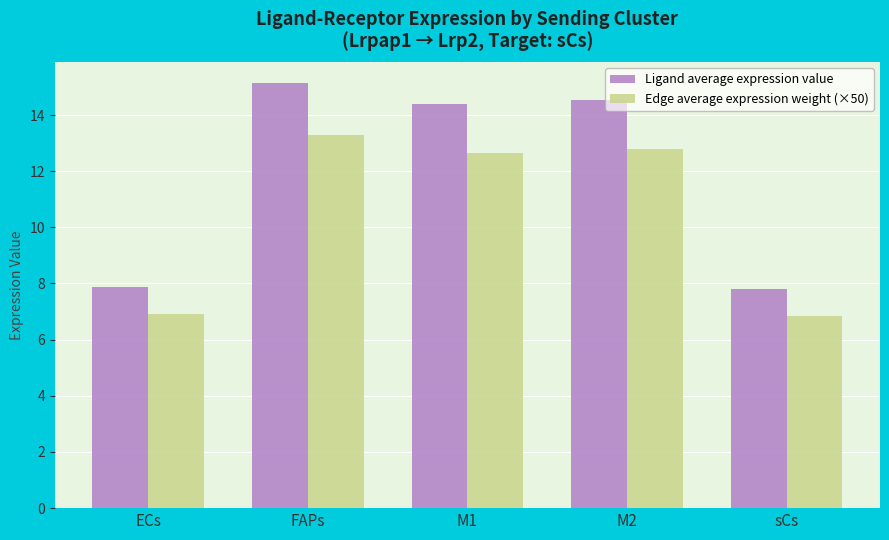

Where is Edge average expression weight (×50) nearest to the value 10?

M1